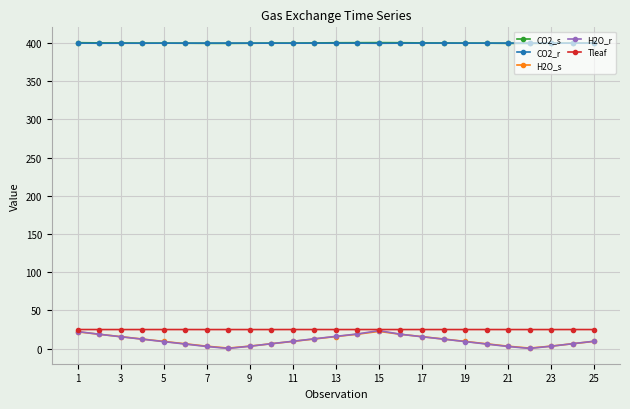

True or false: CO2_s has more than 1 interior local peaks.

True